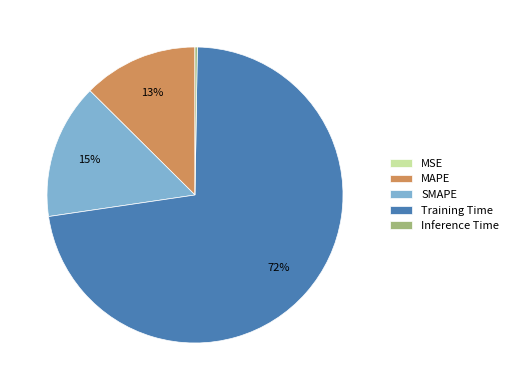

What percentage is the MAPE slice, to the nearest percent?

13%